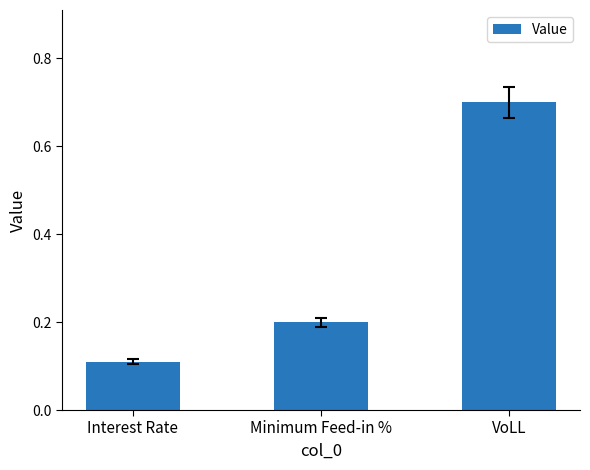

Does the chart contain any negative values?

No